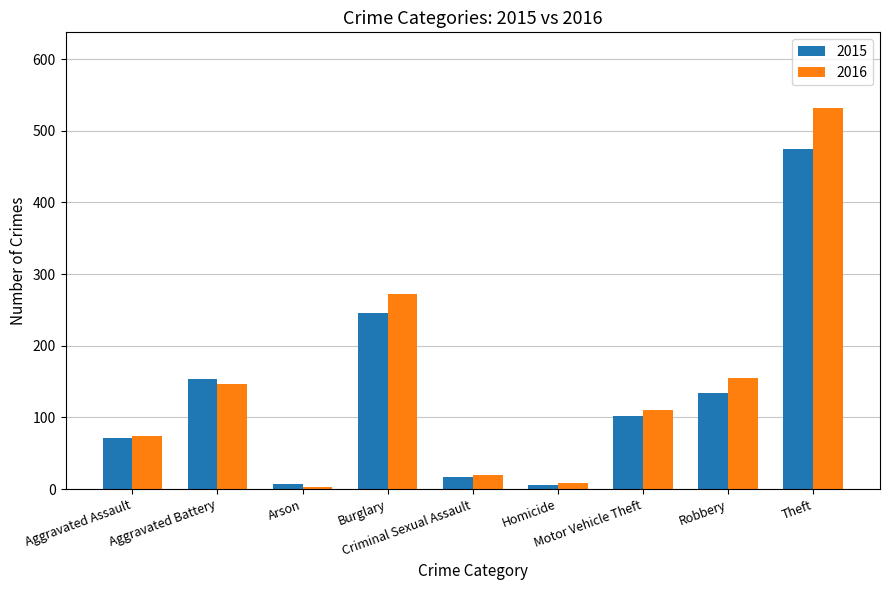

What position from the right is Motor Vehicle Theft?

3